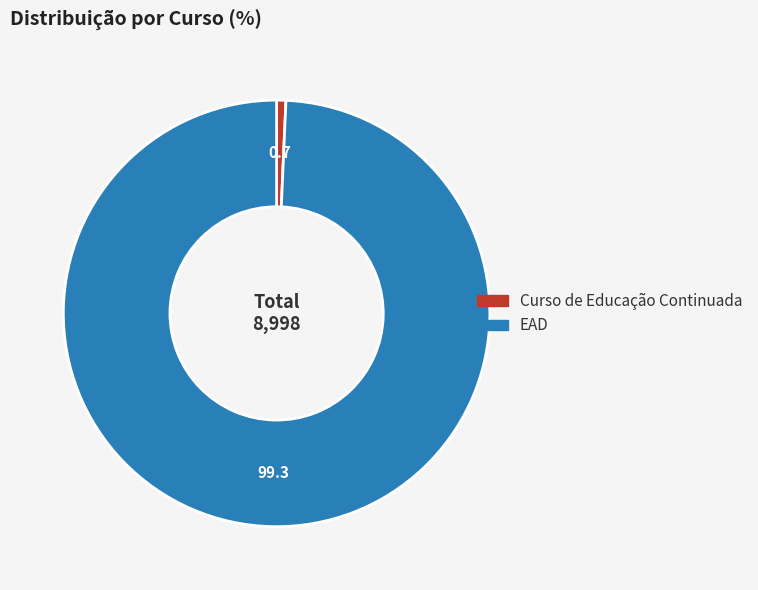

How many segments does this pie chart have?

2